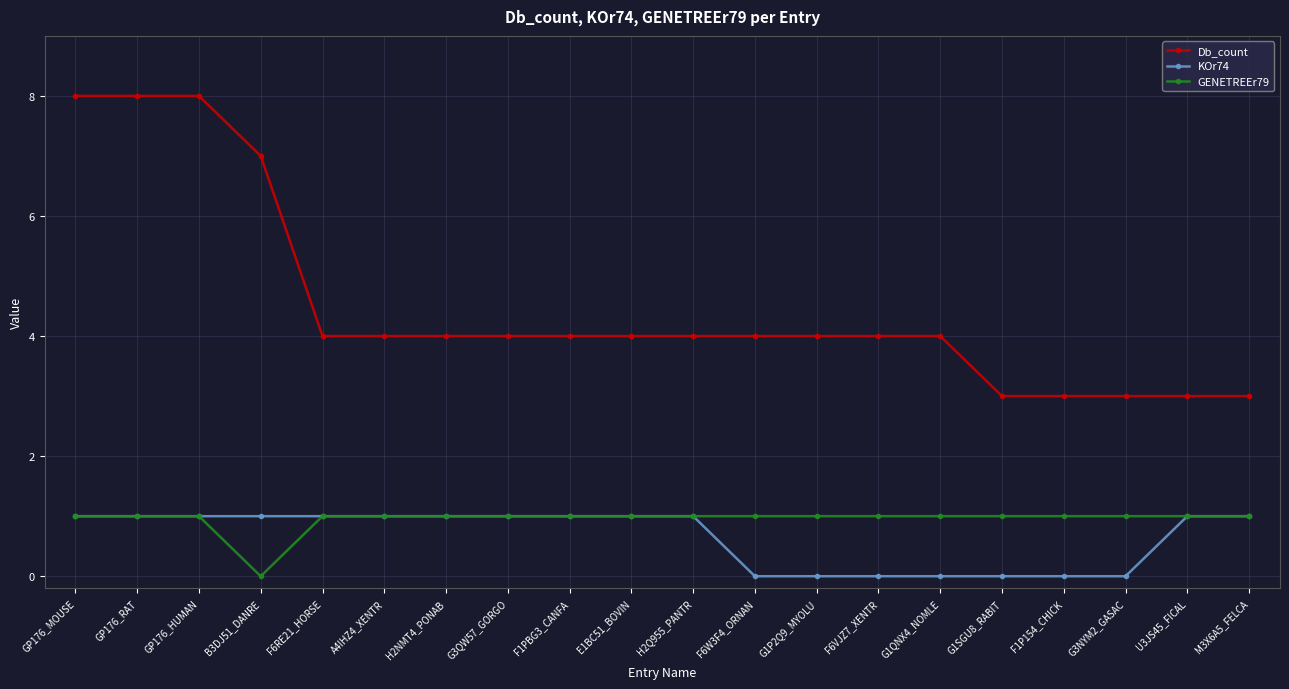

What is the maximum value shown in the chart?

8